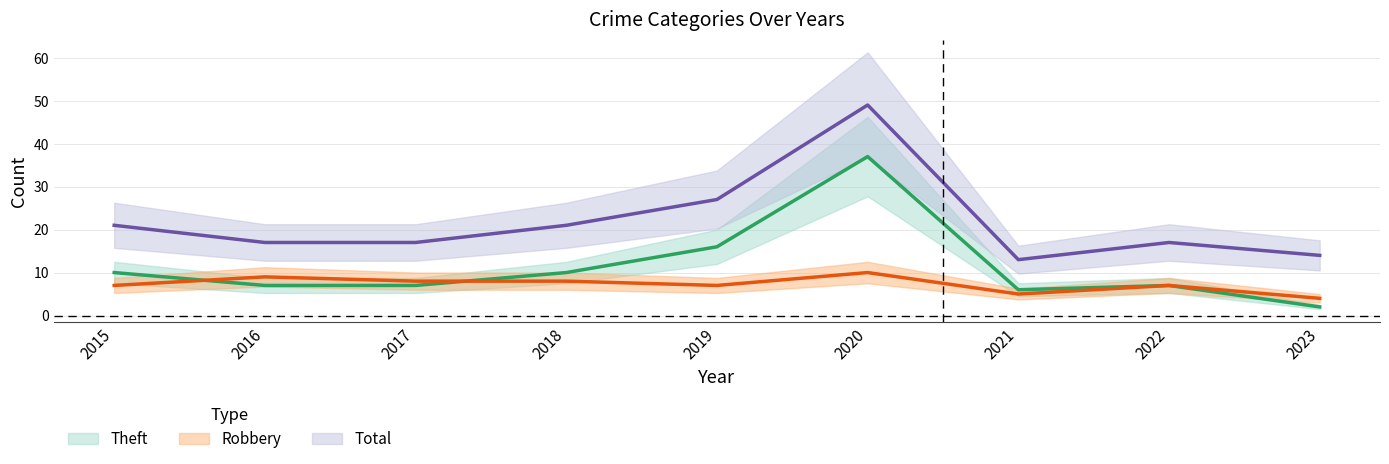

What is the smallest value displayed?

2